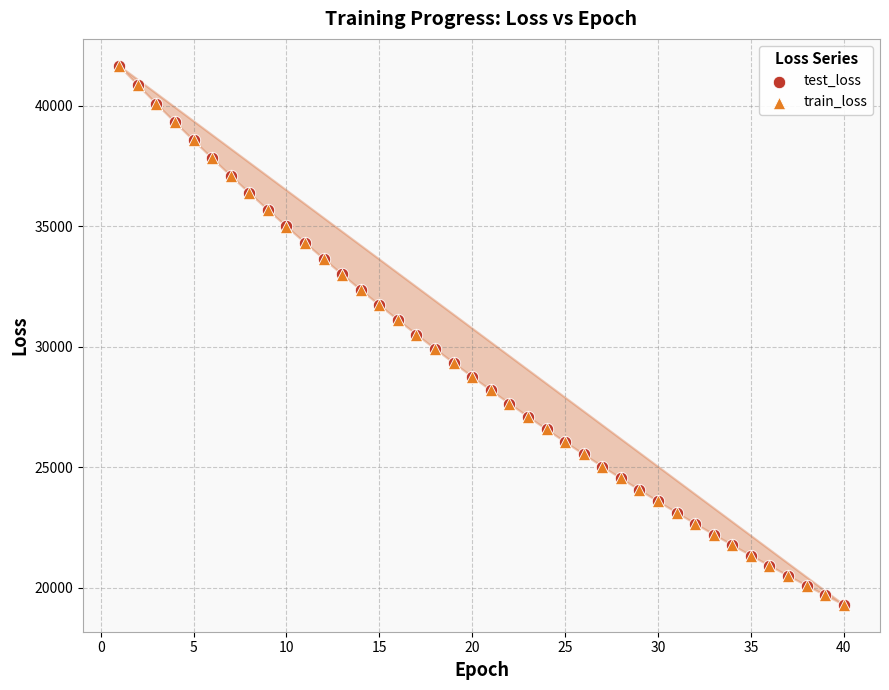

What are all the series names shown in the legend?

test_loss, train_loss